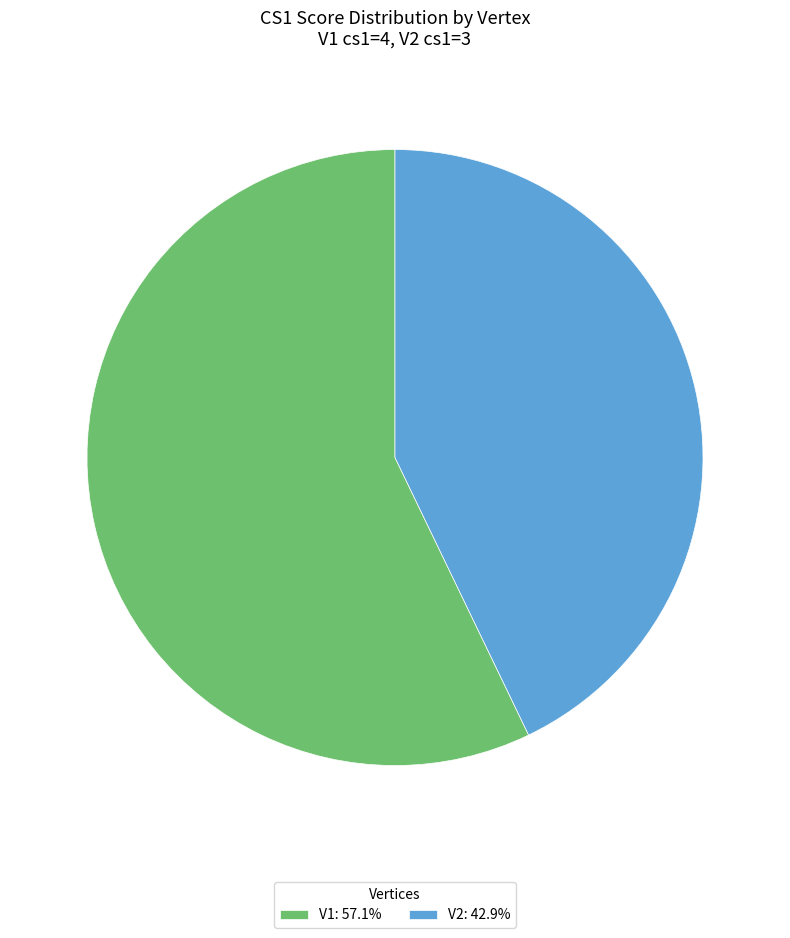

The V1 slice represents 67% of the pie. True or false?

False